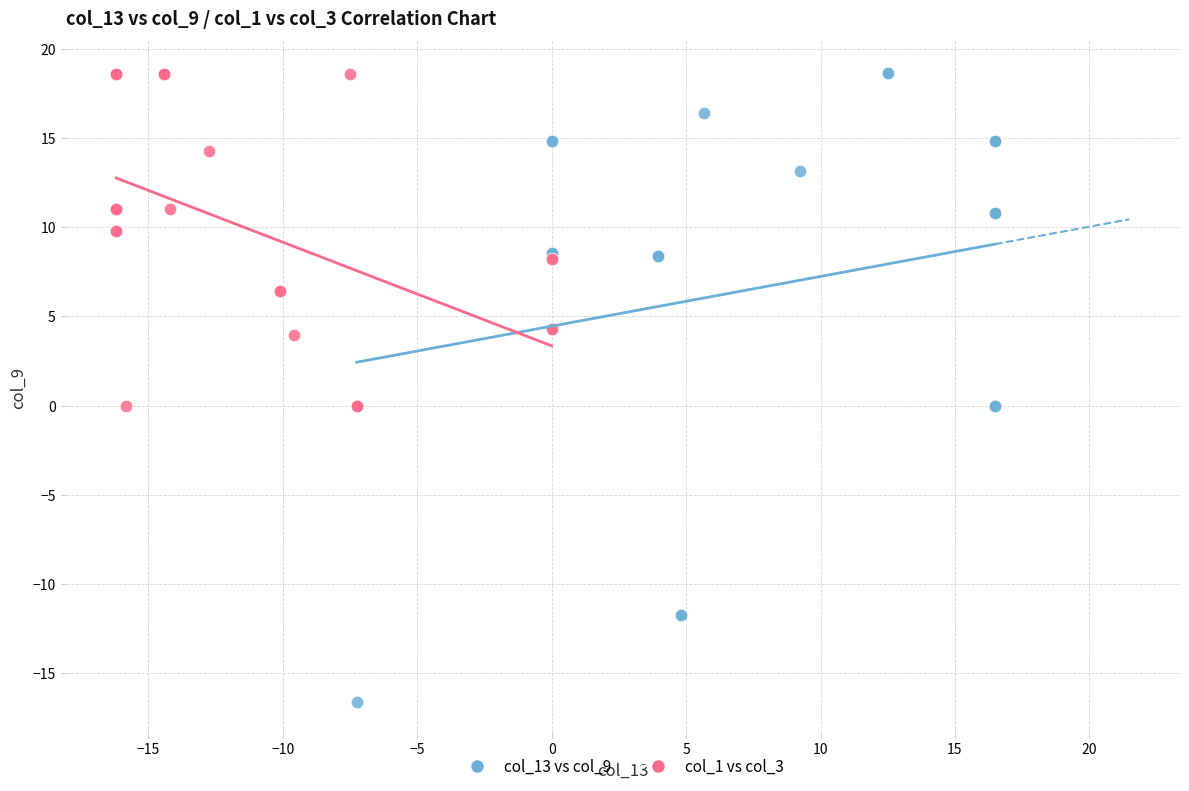

Which series reaches the minimum Y coordinate?

col_13 vs col_9